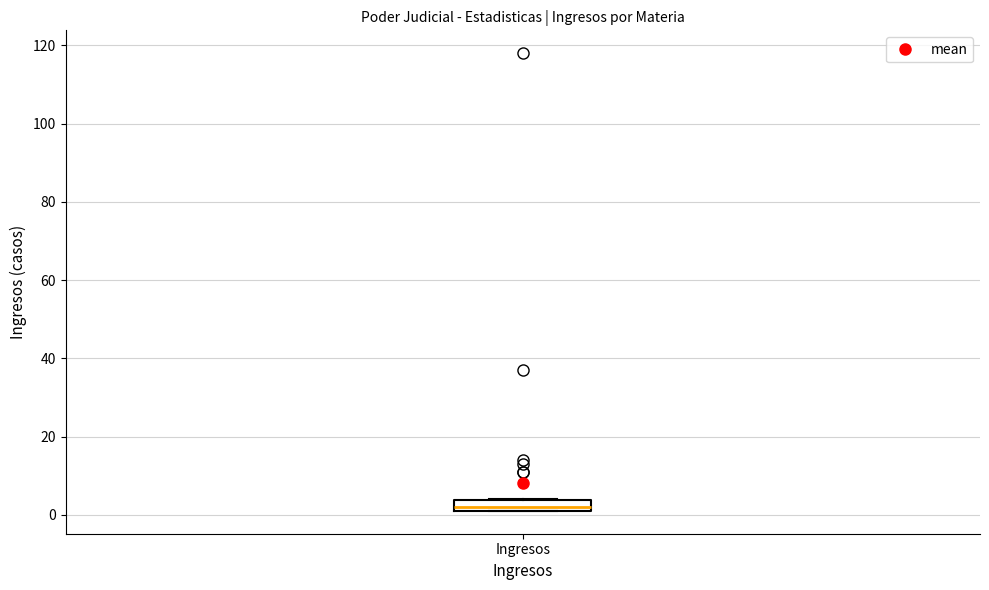

Where is the upper edge of the box for Ingresos on the y-axis? The values are not printed on the chart, so give them approximately, as read against the axis.

4